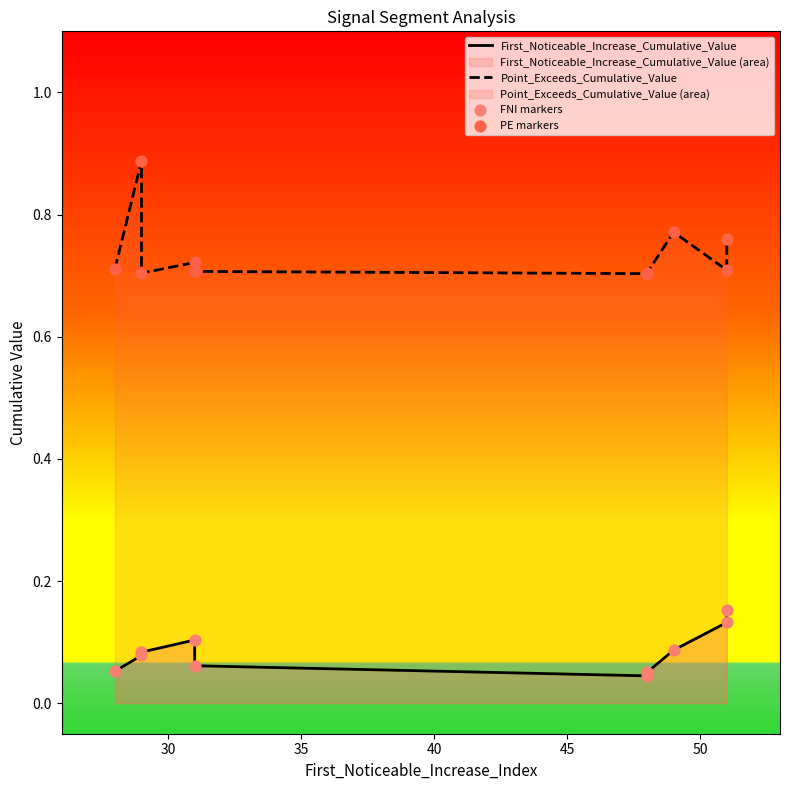

Is the value of First_Noticeable_Increase_Cumulative_Value at 40 greater than the value of Point_Exceeds_Cumulative_Value at 35?

No